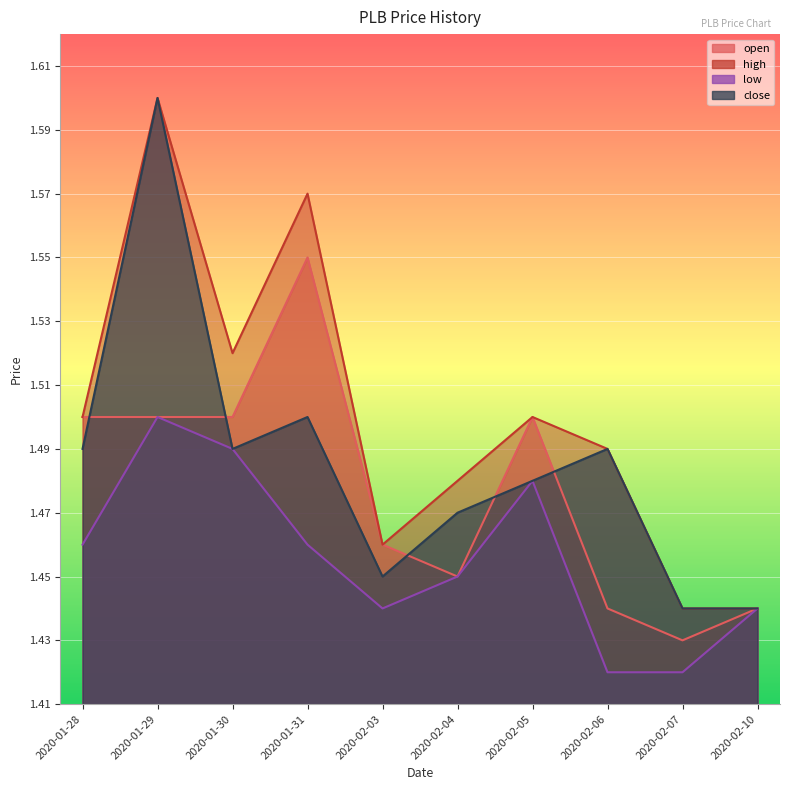

What position from the left is 2020-02-10?

10